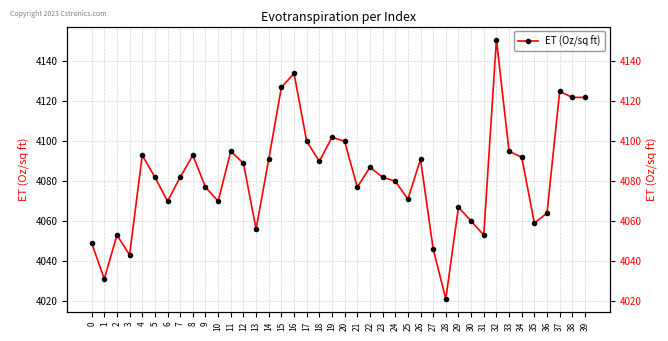

Reading left to right, transcribe all the data shown in this chart.

4049	4031	4053	4043	4093	4082	4070	4082	4093	4077	4070	4095	4089	4056	4091	4127	4134	4100	4090	4102	4100	4077	4087	4082	4080	4071	4091	4046	4021	4067	4060	4053	4151	4095	4092	4059	4064	4125	4122	4122